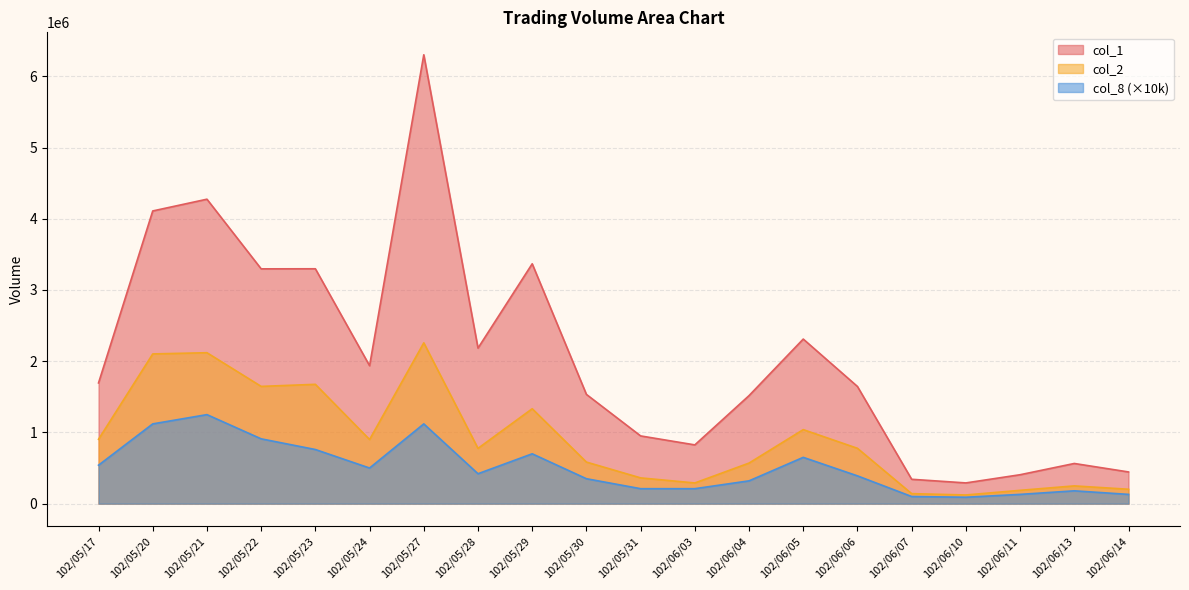

What is the approximate value of col_8 at 102/06/14, to the nearest 10?

130000